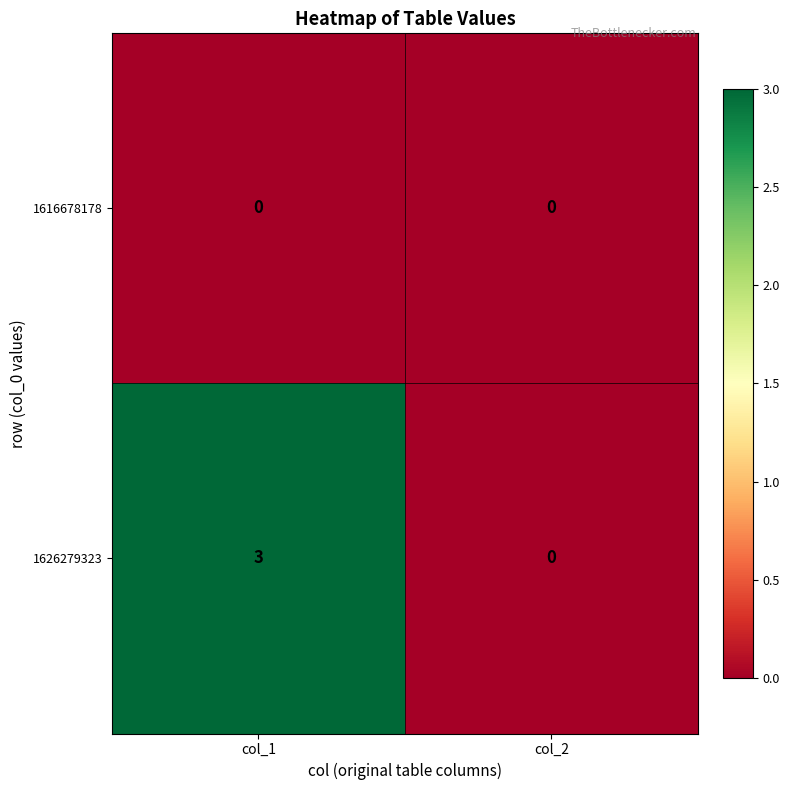

At which category does the chart reach its peak across all series?

col_1